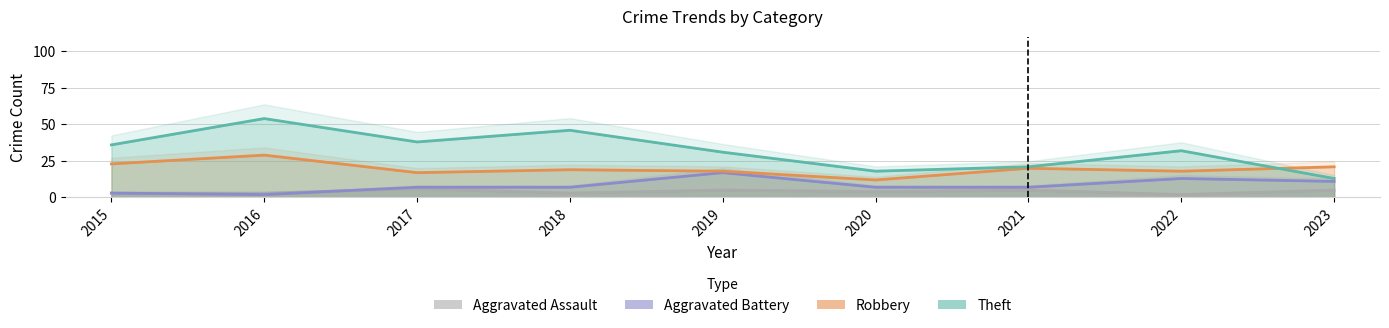

What is the smallest value displayed?

2